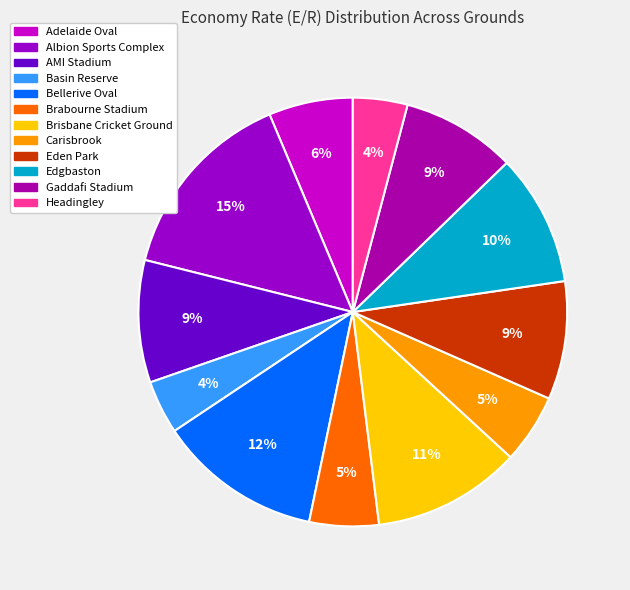

Count the number of slices in the pie.

12